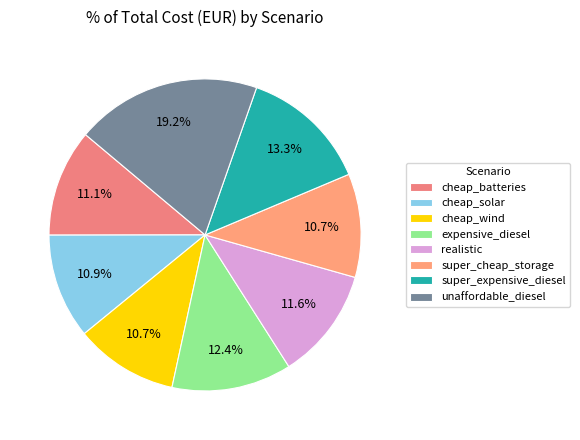

Count the number of slices in the pie.

8